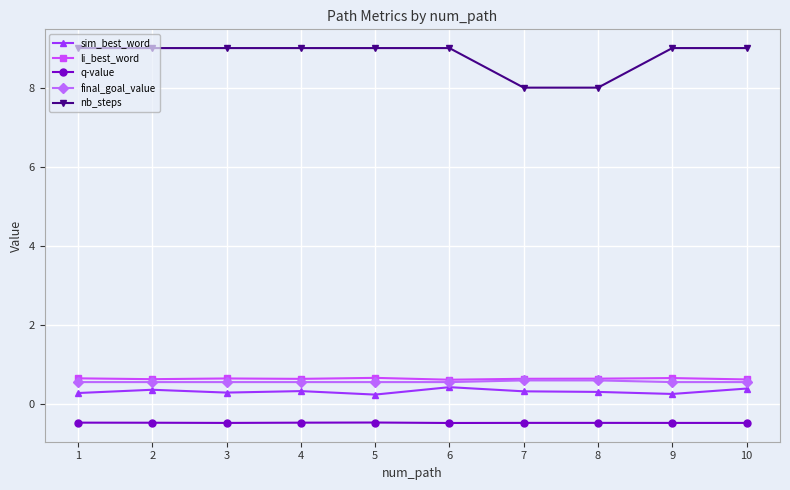

True or false: q-value has more than 0 interior local peaks.

True